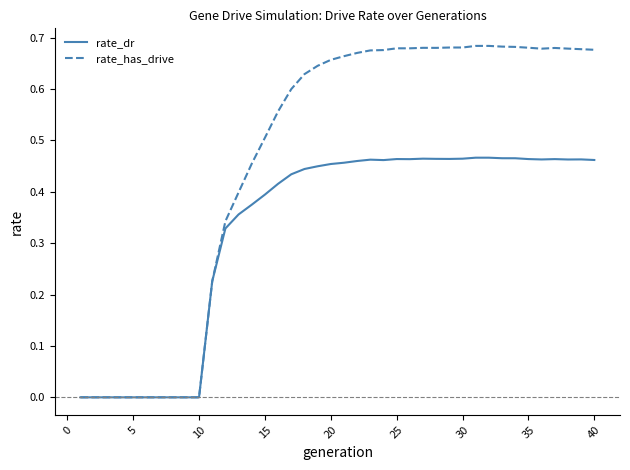

Which series has the largest range (max minus min)?

rate_has_drive